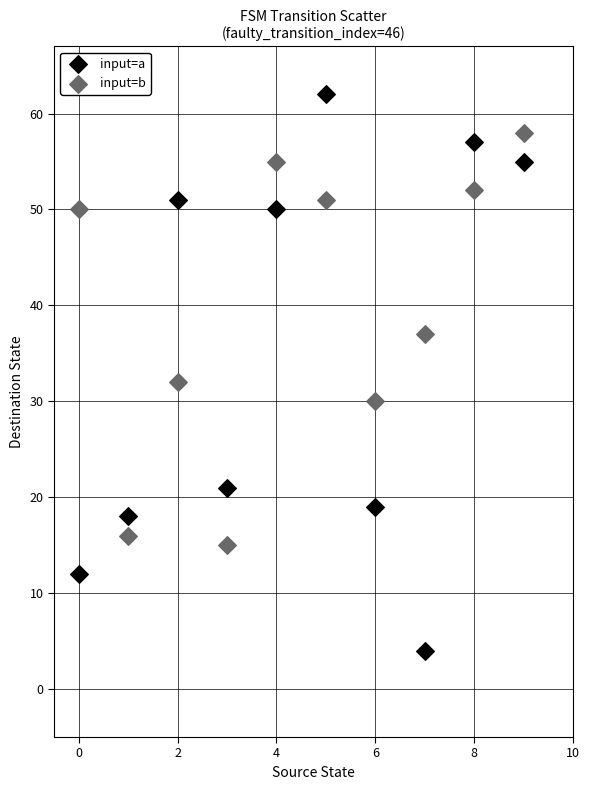

What are all the series names shown in the legend?

input=a, input=b